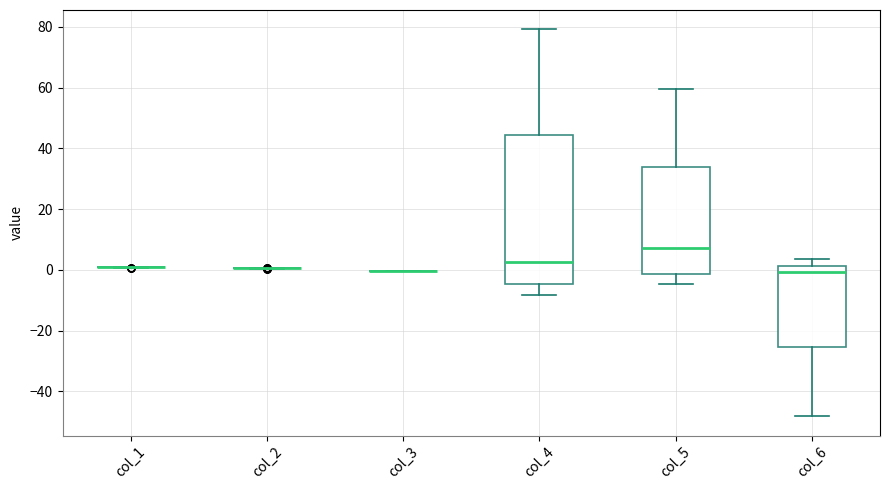

Reading left to right, transcribe this box plot: for each box, give where its median line is, the range the box spans, and where its two whiskers end, as read against the y-axis. The values are not printed on the chart, so give them approximately, as read against the axis.

col_1: box collapsed to a line at 0, whiskers 0 to 0
col_2: box collapsed to a line at 0, whiskers 0 to 0
col_3: box collapsed to a line at 0, whiskers 0 to 0
col_4: median 2, box -4 to 44, whiskers -8 to 80
col_5: median 8, box -2 to 34, whiskers -4 to 60
col_6: median 0, box -26 to 2, whiskers -48 to 4